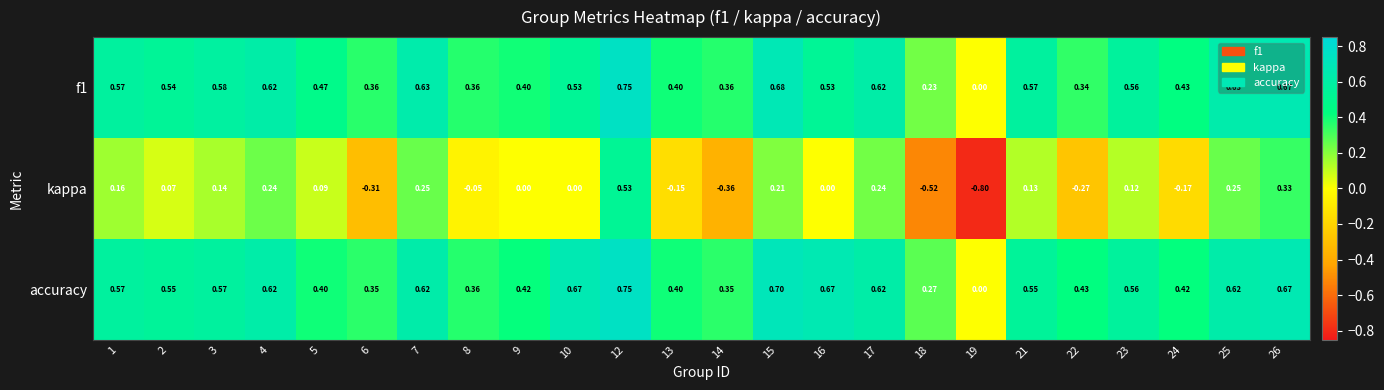

Which series has the largest total across all categories?

accuracy